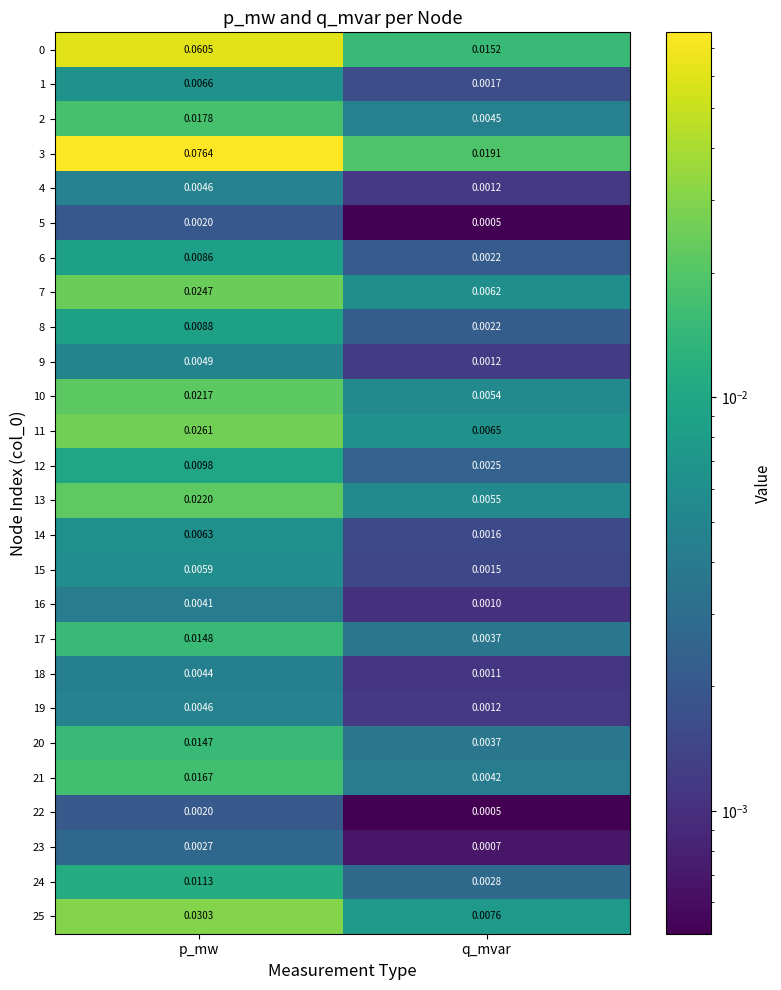

List the labels in order of 16 value, largest first.

p_mw, q_mvar